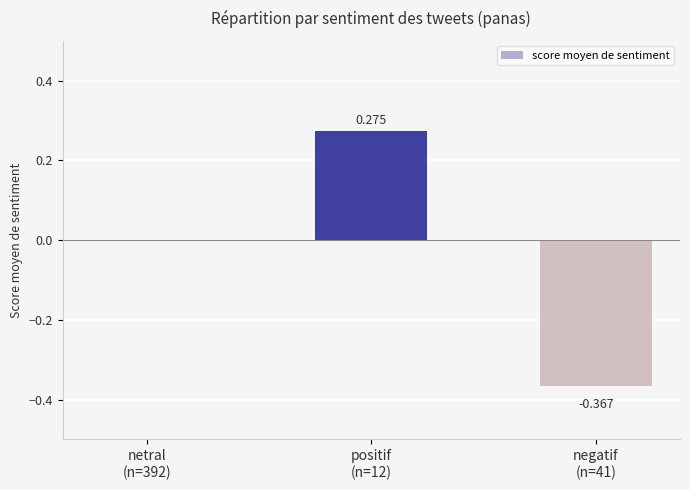

How many distinct data groups are displayed?

1